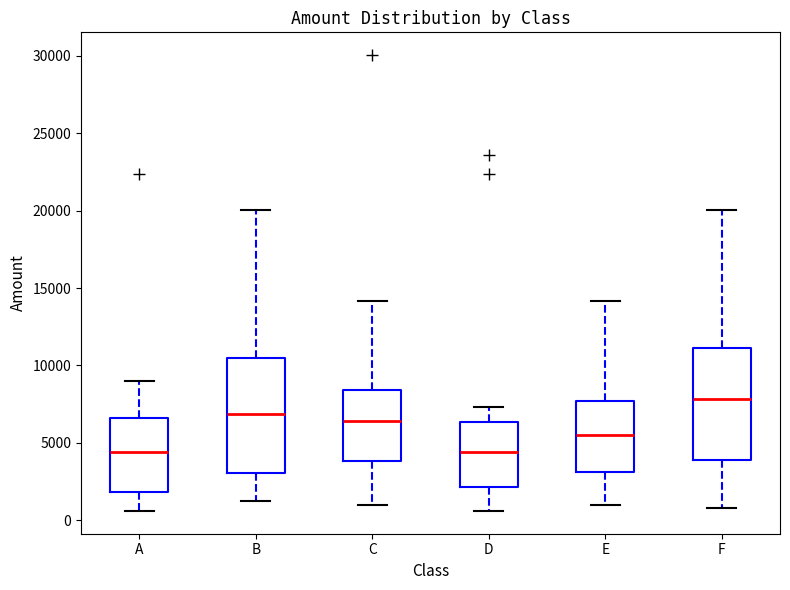

Reading left to right, transcribe this box plot: for each box, give where its median line is, the range the box spans, and where its two whiskers end, as read against the y-axis. The values are not printed on the chart, so give them approximately, as read against the axis.

A: median 4500, box 2000 to 6500, whiskers 500 to 9000
B: median 7000, box 3000 to 10500, whiskers 1000 to 20000
C: median 6500, box 4000 to 8500, whiskers 1000 to 14000
D: median 4500, box 2000 to 6500, whiskers 500 to 7500
E: median 5500, box 3000 to 7500, whiskers 1000 to 14000
F: median 8000, box 4000 to 11000, whiskers 1000 to 20000